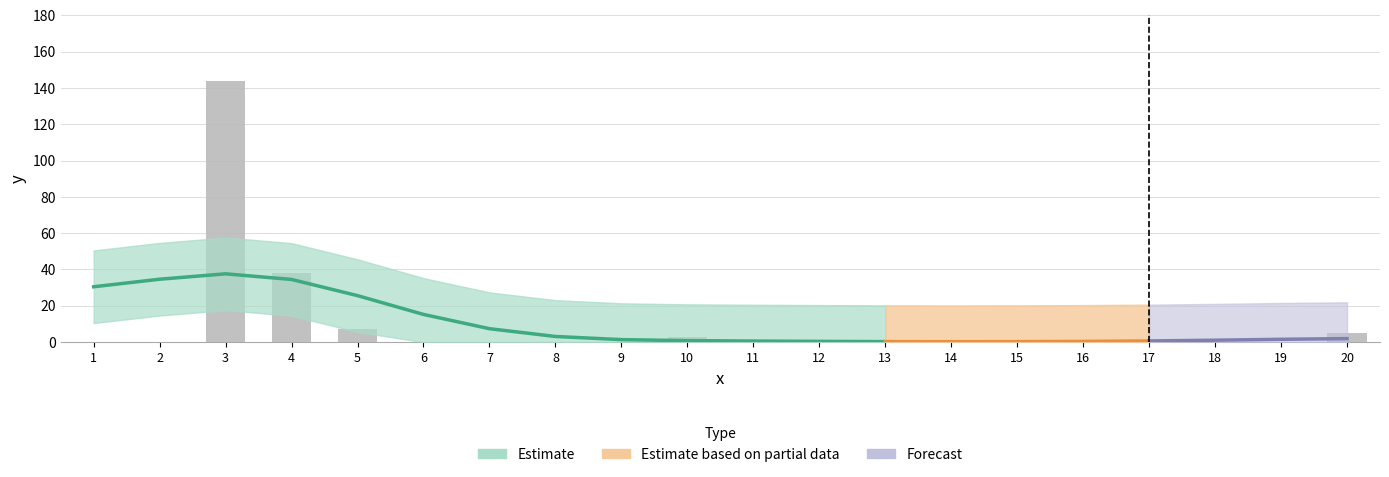

What is the difference between the second highest and minimum values?

38